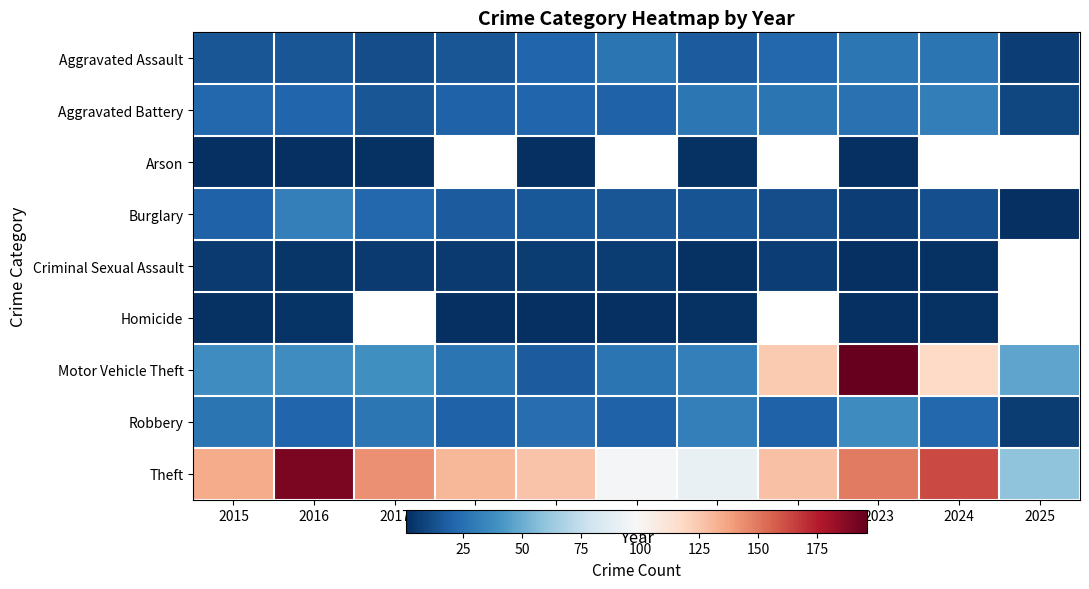

The value of Robbery at 2022 is 20.0. True or false?

True